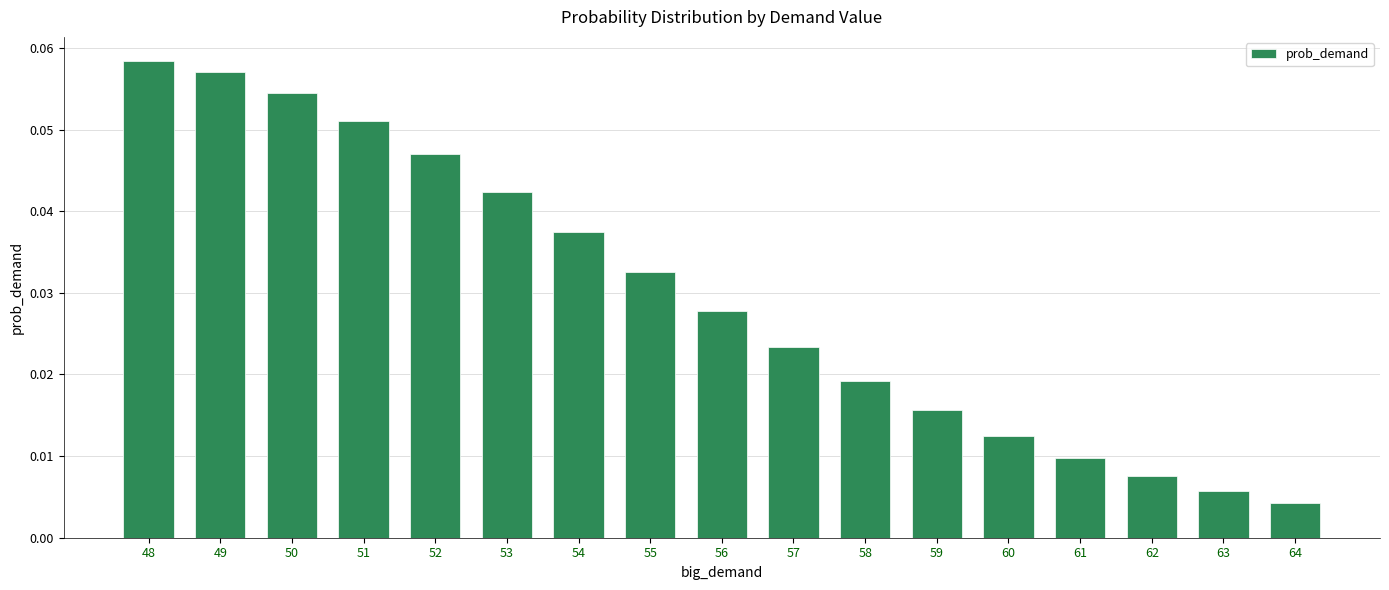

Which label corresponds to the largest value in the chart?

48